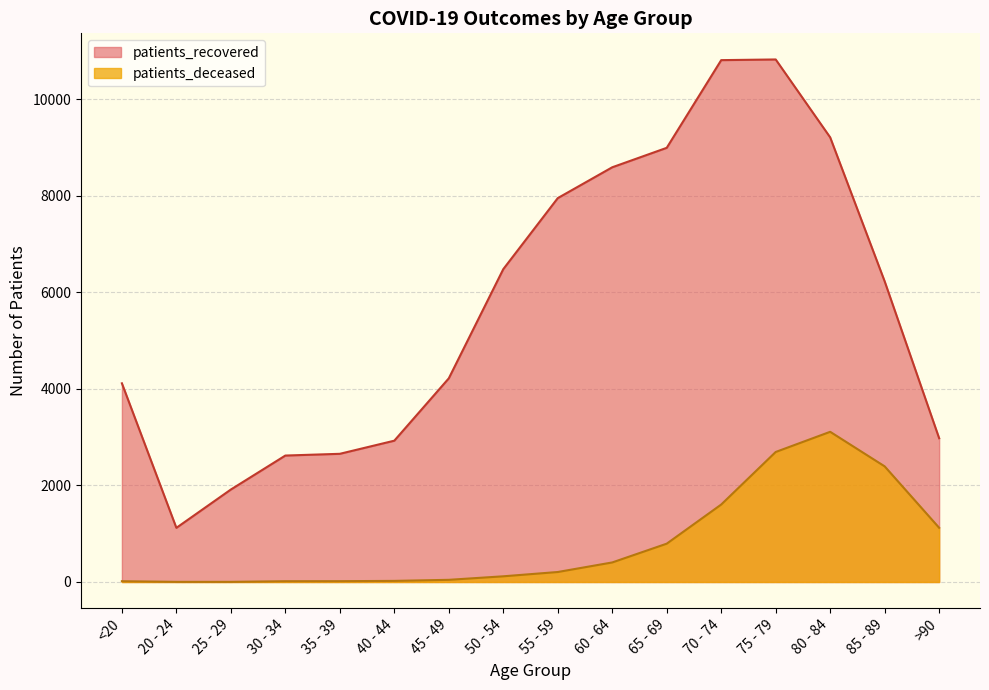

List the series in order of their peak value, highest first.

patients_recovered, patients_deceased